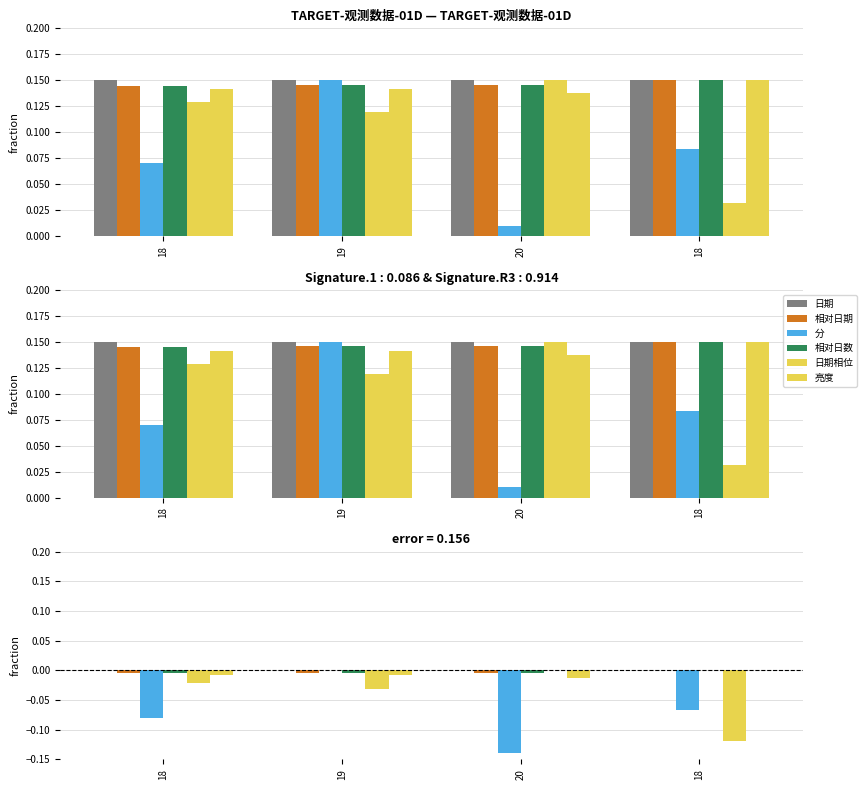

What is the difference between the highest and lowest values at 20?

0.1